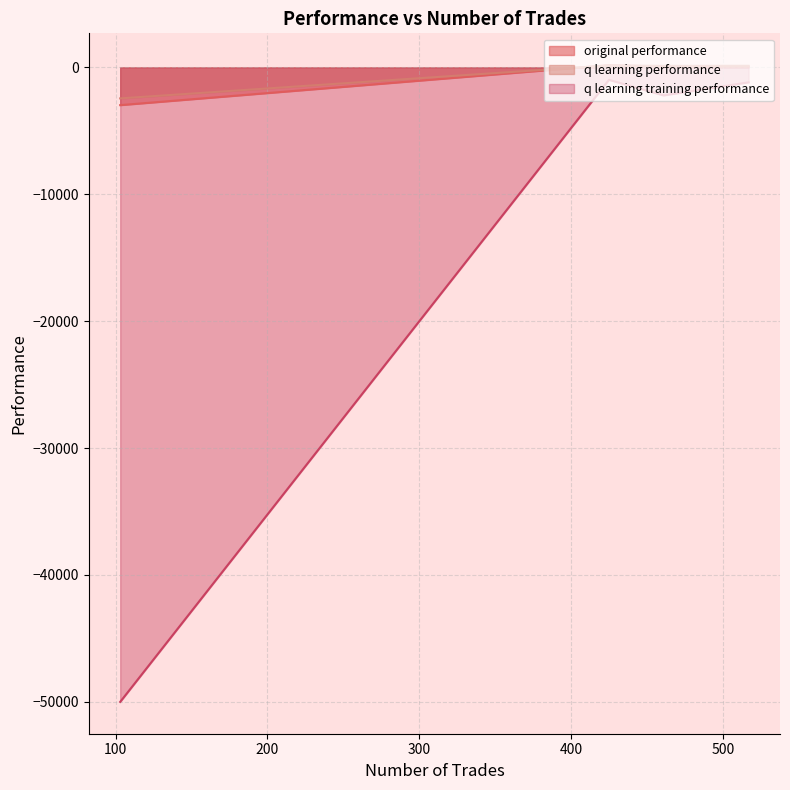

Which label corresponds to the smallest value in the chart?

103